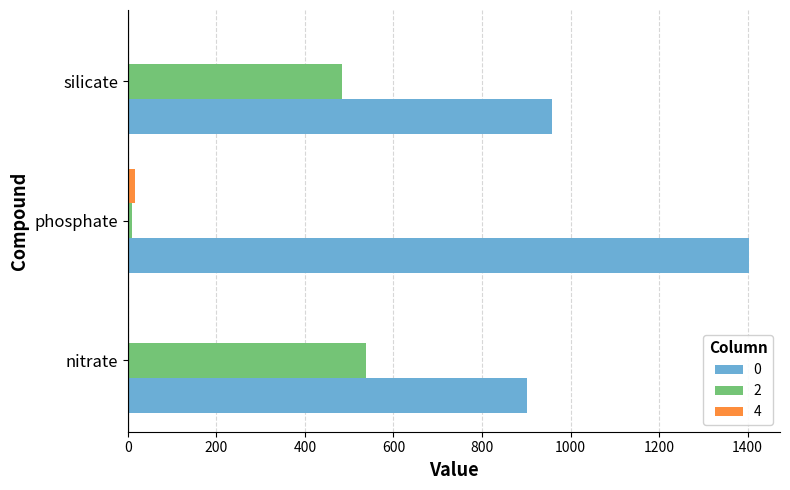

Which label corresponds to the largest value in the chart?

phosphate